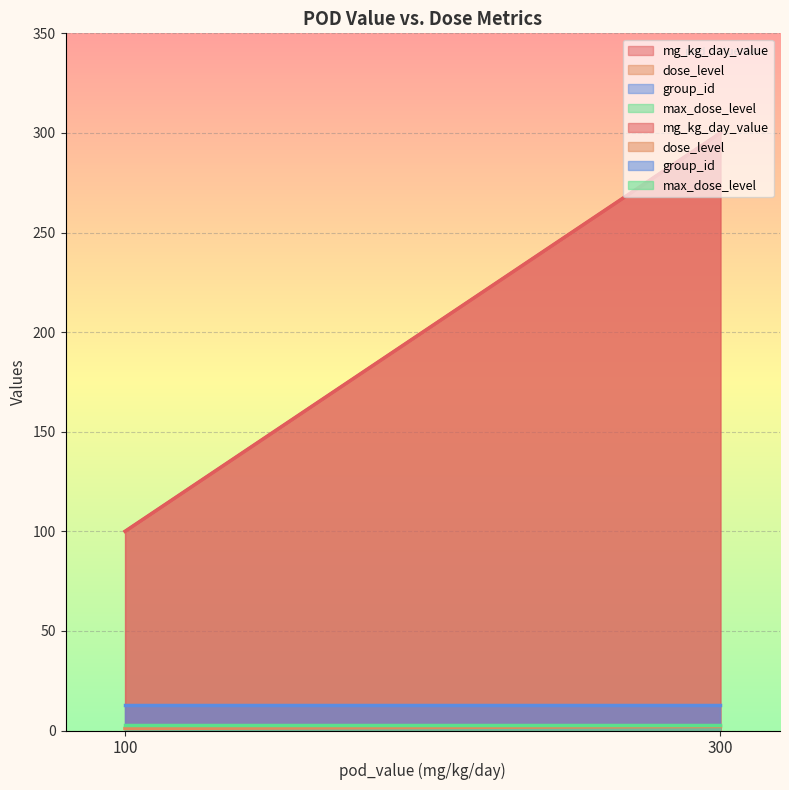

True or false: max_dose_level and group_id cross at least once.

False